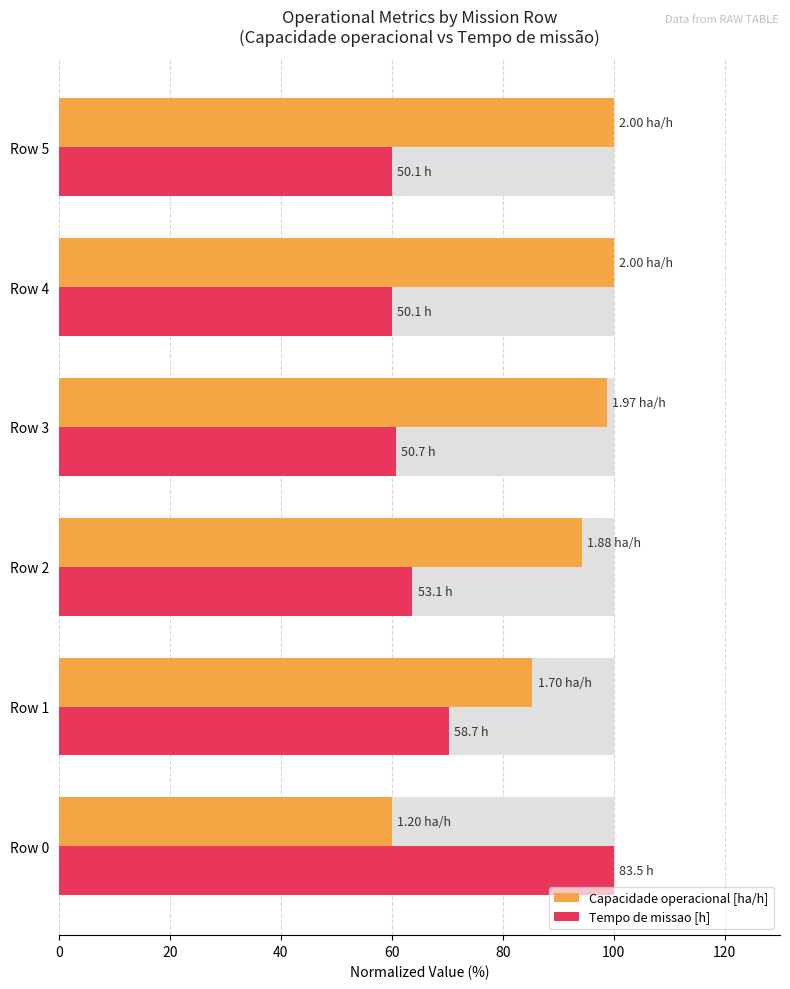

How many data points in Capacidade operacional [ha/h] are less than 98?

3